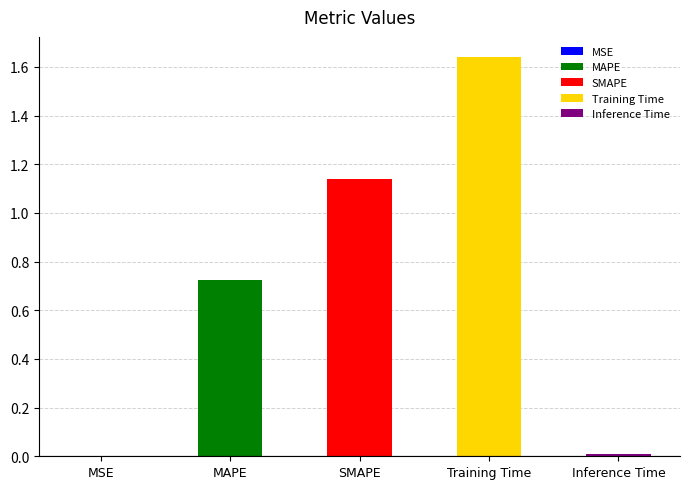

Rank the categories by value from highest to lowest.

Training Time, SMAPE, MAPE, Inference Time, MSE